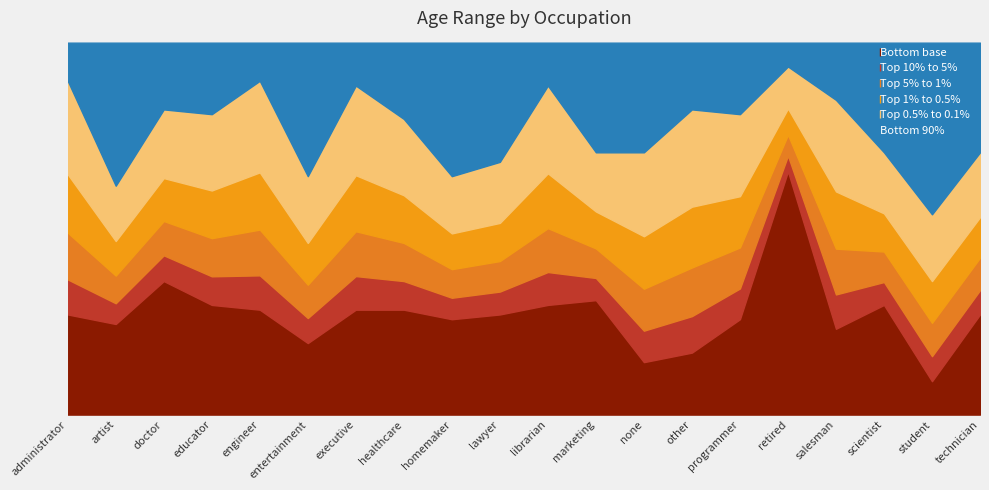

True or false: min and max cross at least once.

False